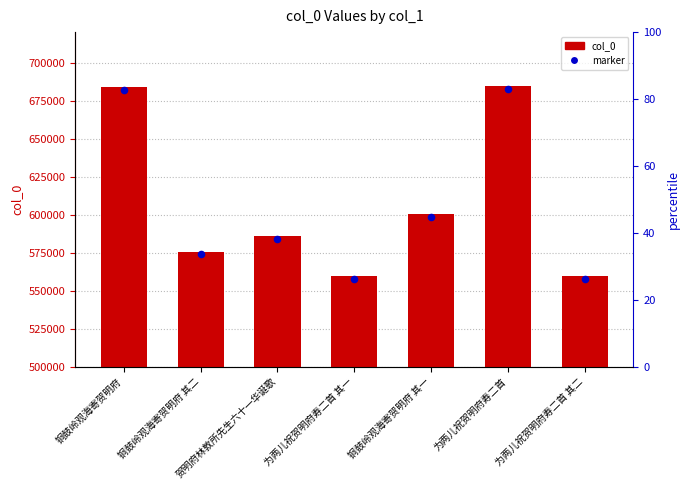

Which series reaches the minimum Y coordinate?

marker